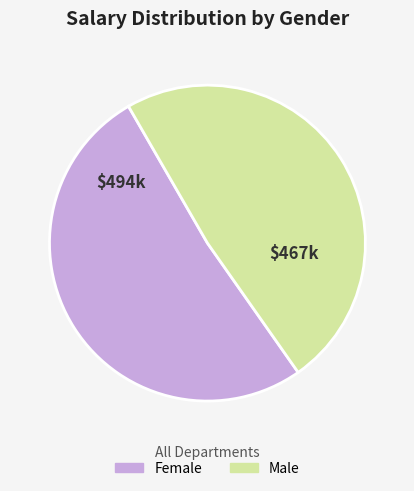

True or false: Female accounts for 51% of the total.

True